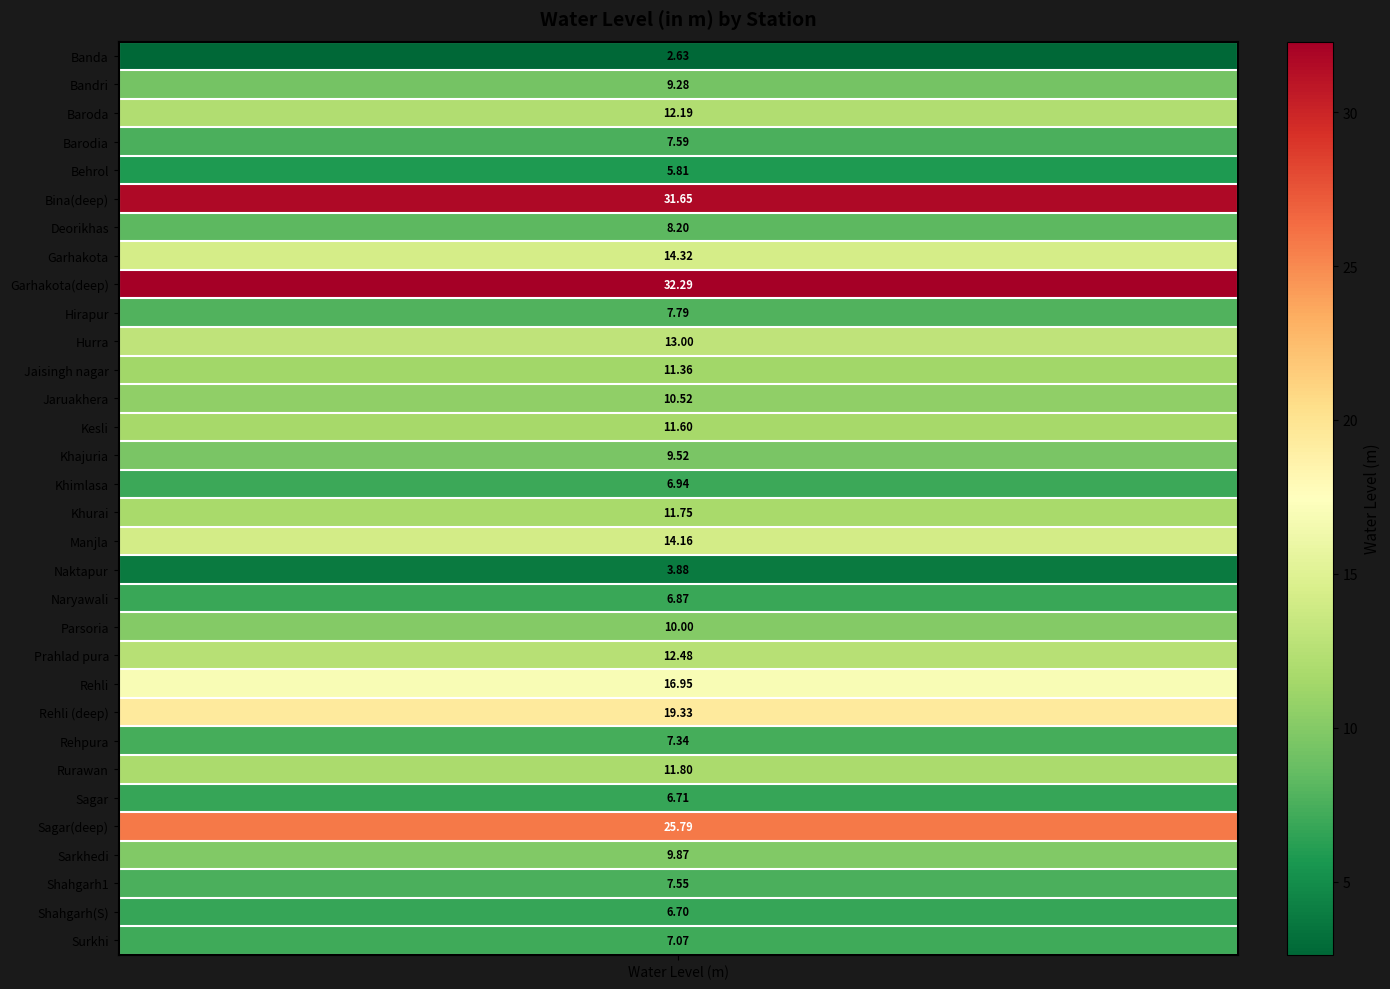

What is the difference between the maximum and second lowest values?

28.4